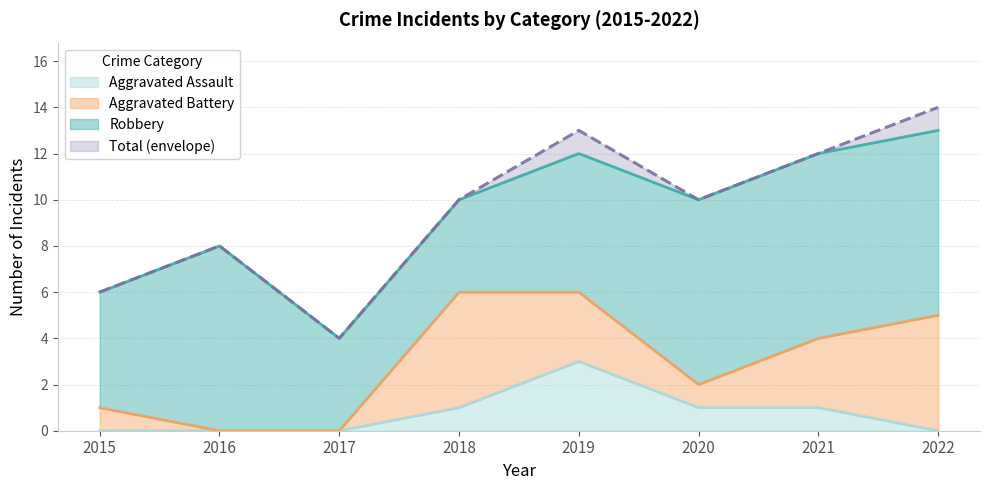

At which category does Total reach its first local peak?

2016